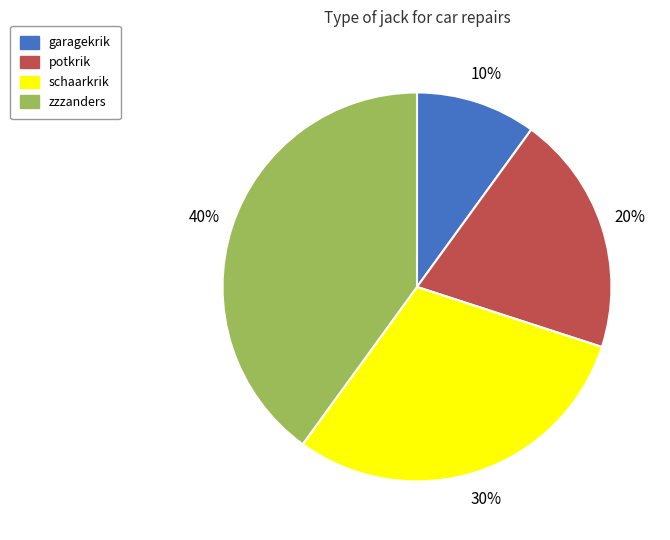

Count the number of slices in the pie.

4